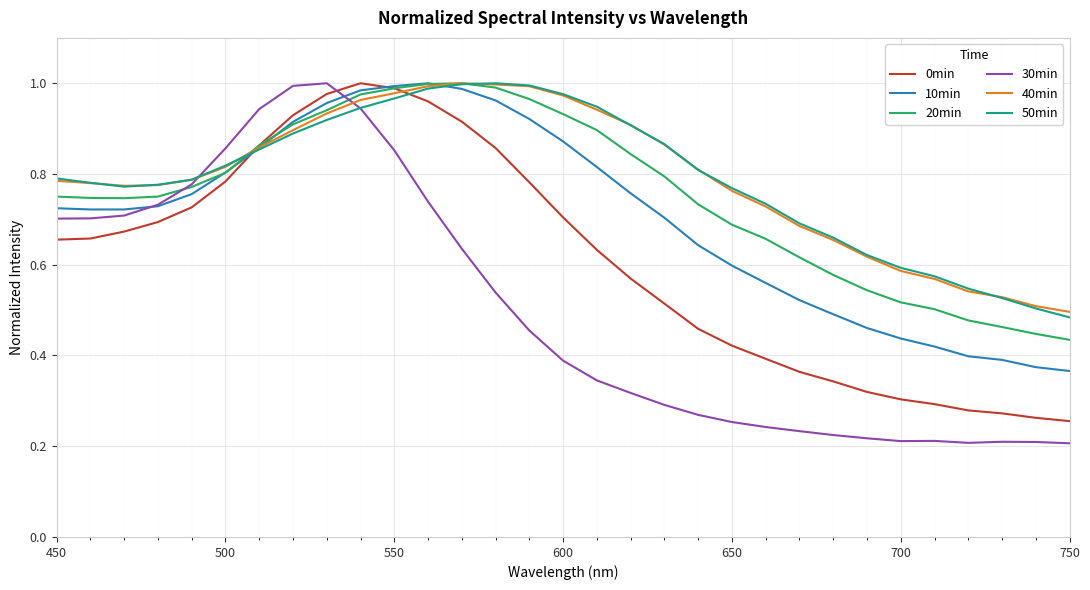

Which series has the widest spread of values?

30min